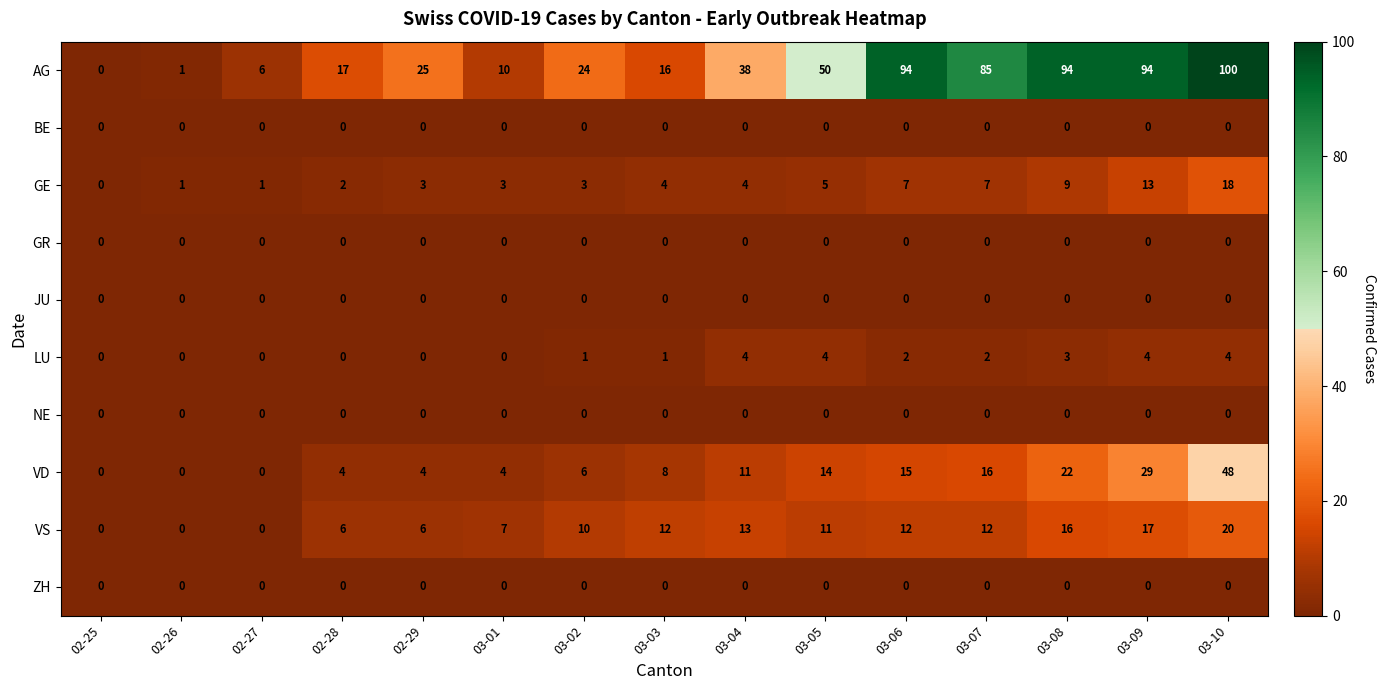

At which label is VS closest to 10?

03-02